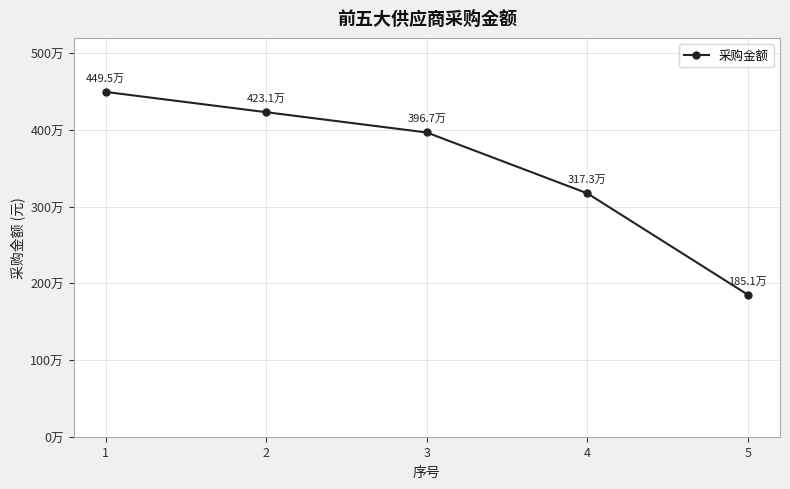

Does the chart have visible grid lines?

Yes